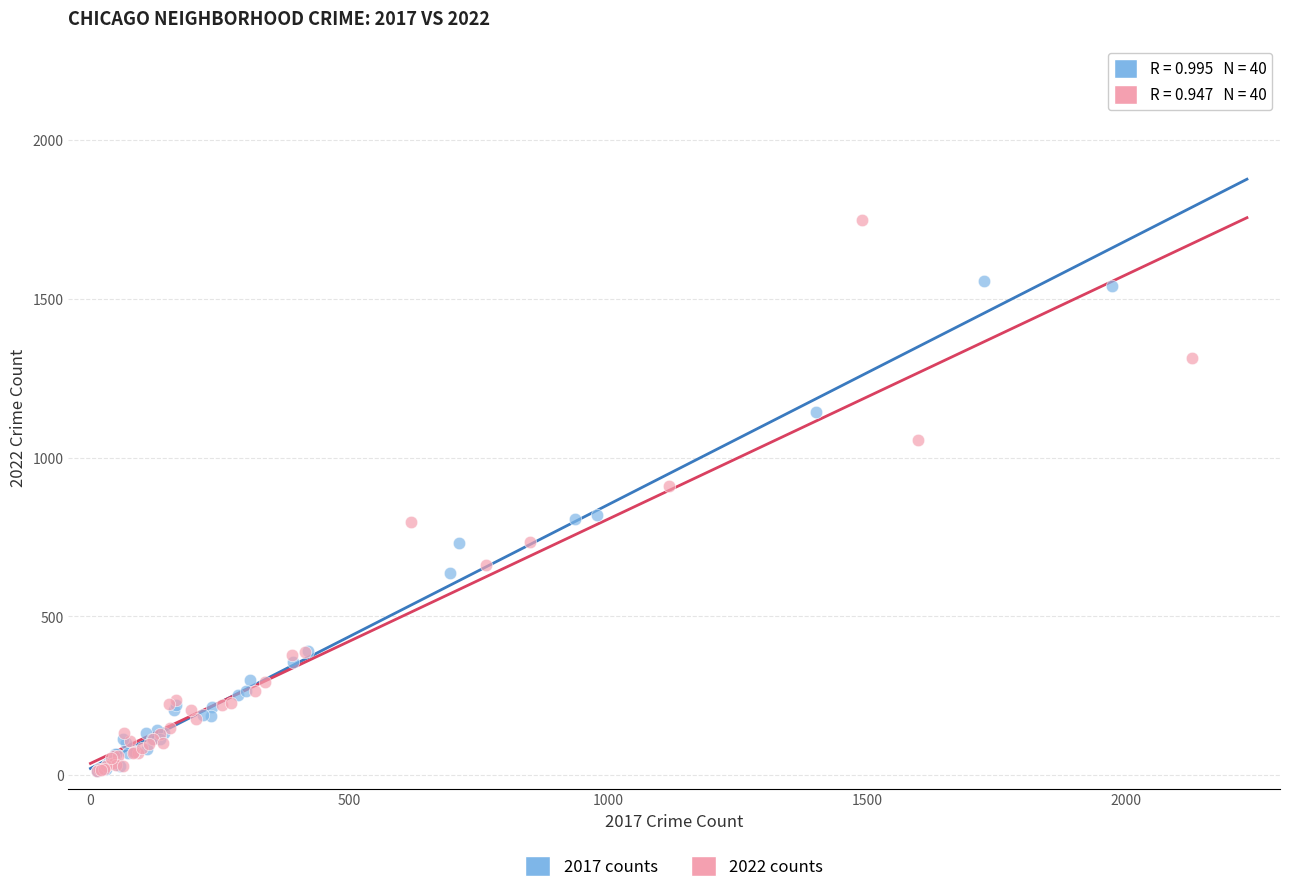

Which series has the widest spread of Y values?

2022 counts